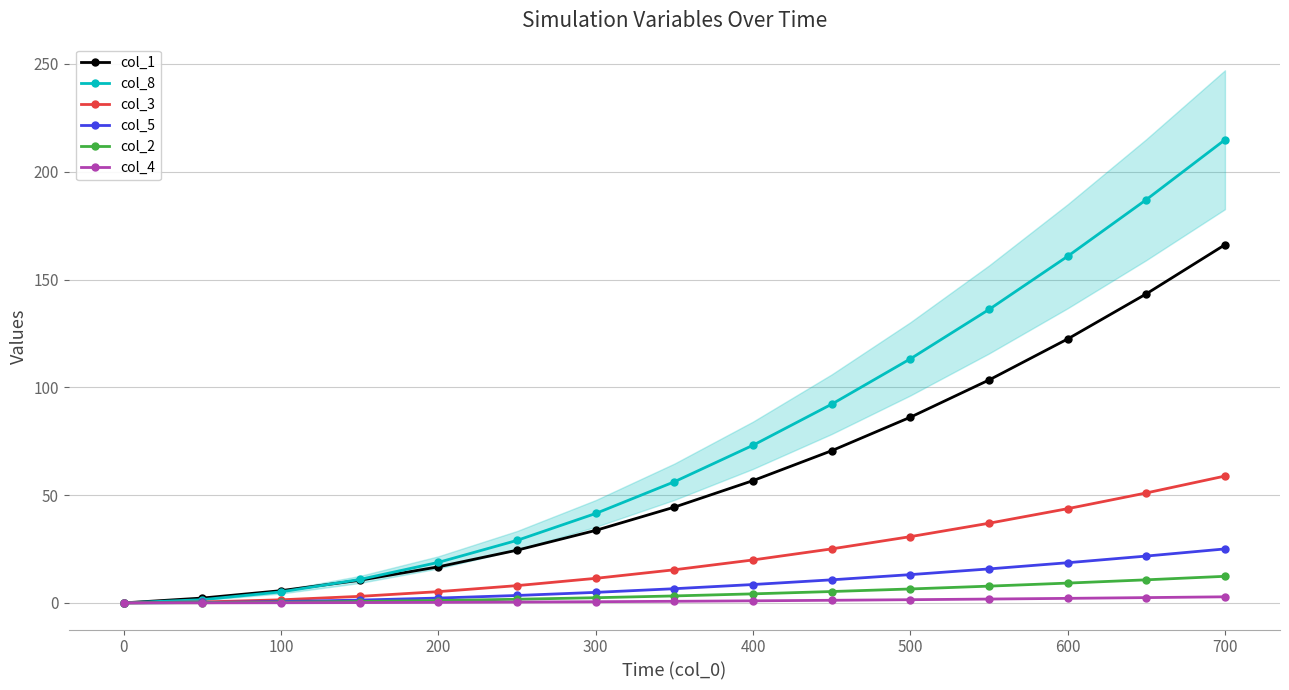

What is the approximate value of col_1 at 400?

56.7